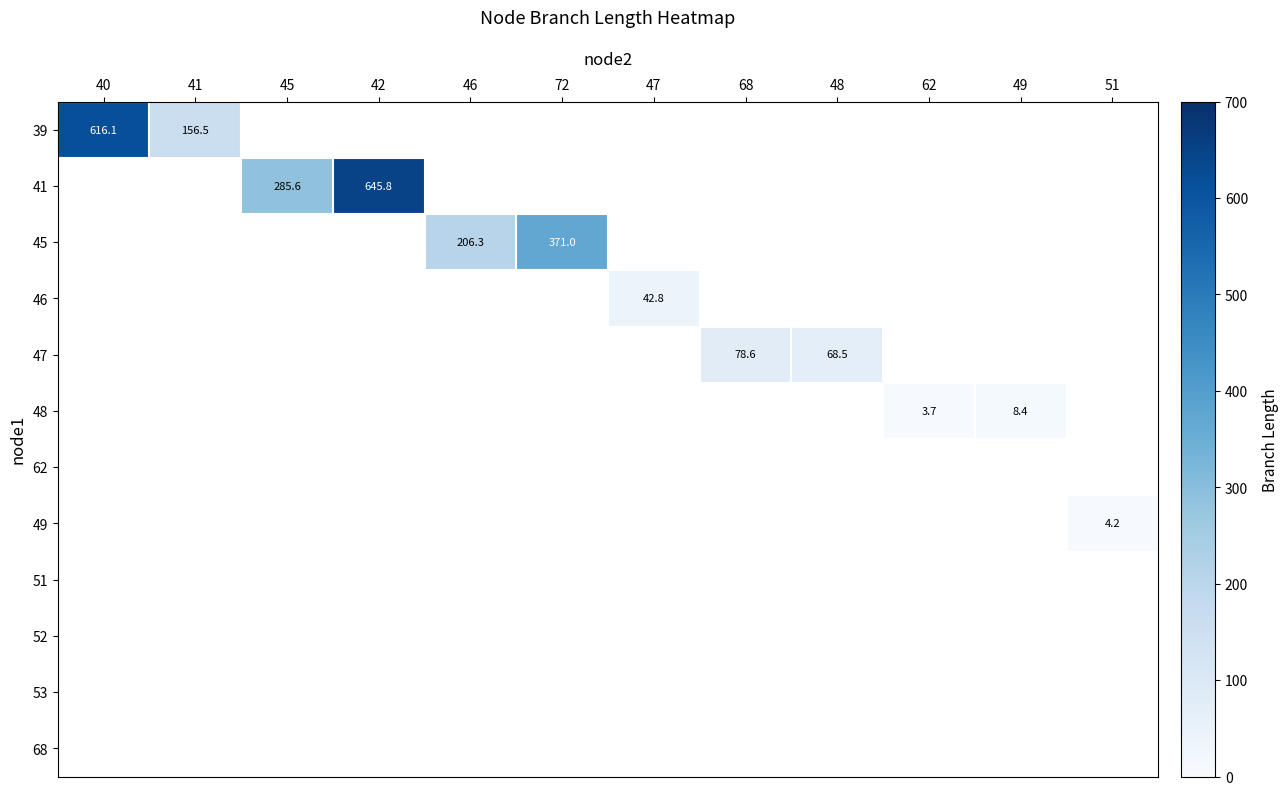

Is the value of 49 at 72 greater than the value of 39 at 46?

No